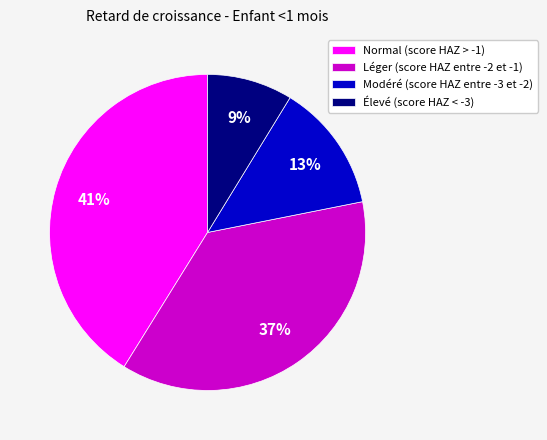

What is the largest slice in the pie chart?

Normal (score HAZ > -1)